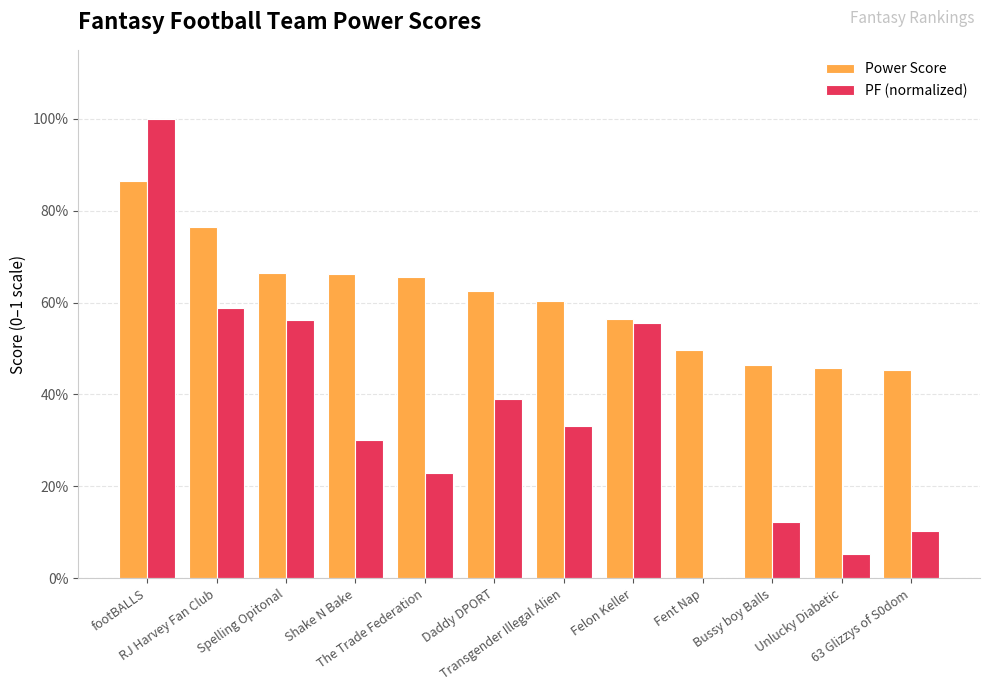

Reading left to right, list all the values displayed in this chart.

Power Score: 0.9	0.8	0.7	0.7	0.7	0.6	0.6	0.6	0.5	0.5	0.5	0.5
PF (normalized): 1.0	0.6	0.6	0.3	0.2	0.4	0.3	0.6	0.0	0.1	0.1	0.1